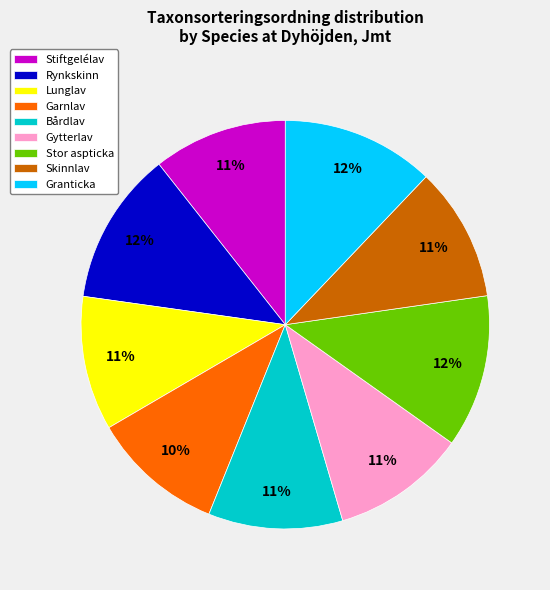

To the nearest percent, what portion does Rynkskinn represent?

12%